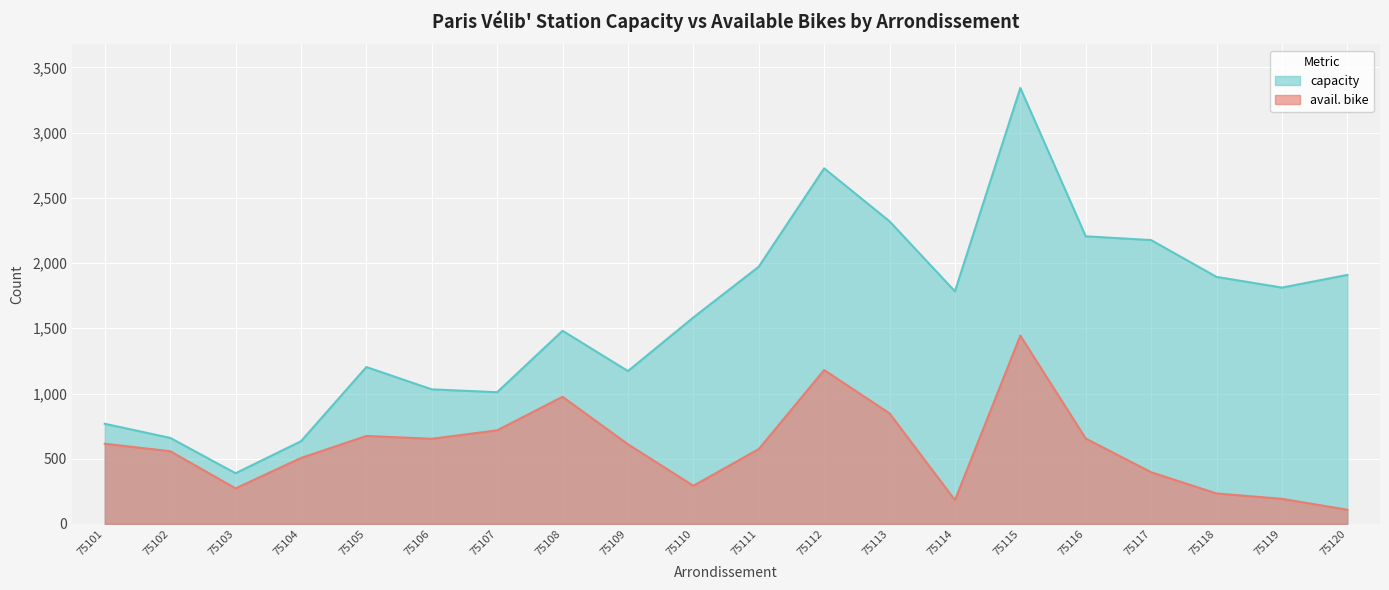

What is the average value of the avail. bike series?

585